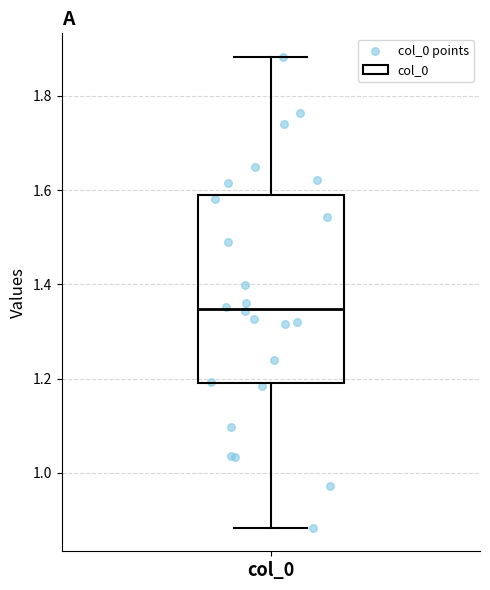

Where does the lower whisker of the box for col_0 end on the y-axis? The values are not printed on the chart, so give them approximately, as read against the axis.

0.88